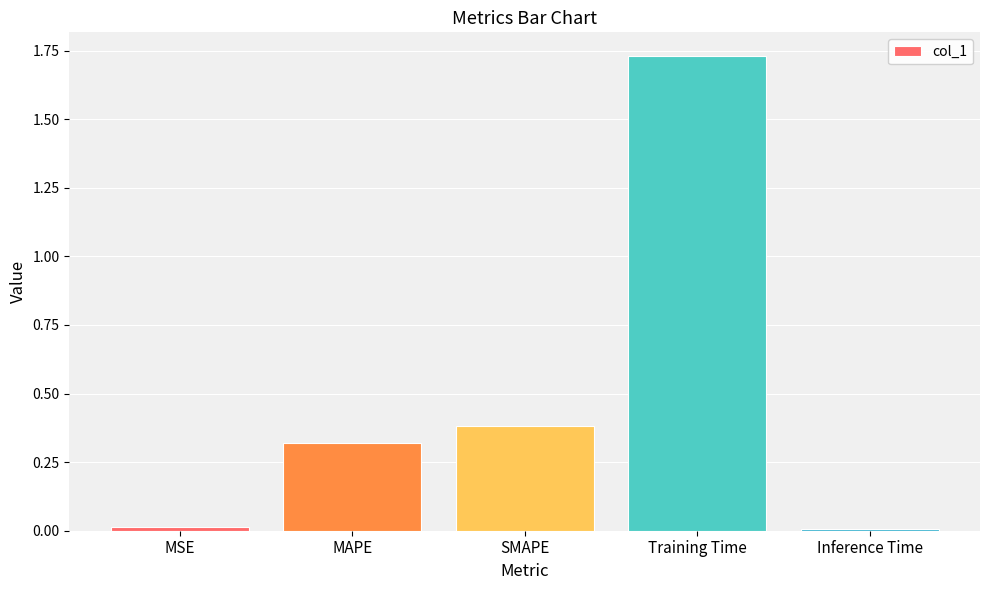

What is the average value?

0.5